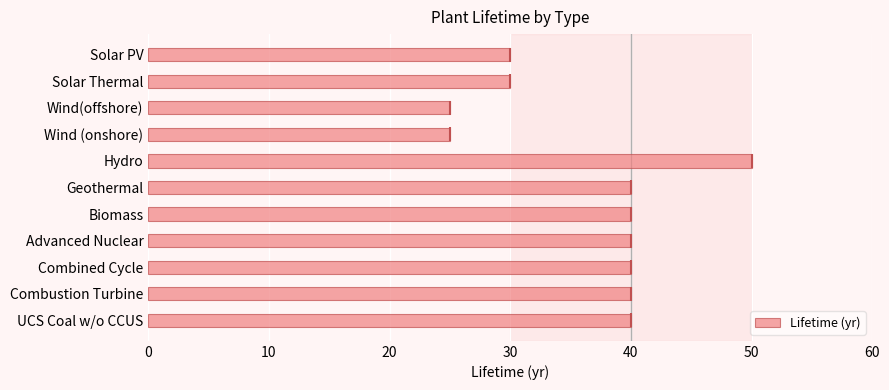

How many bars are there in total?

11